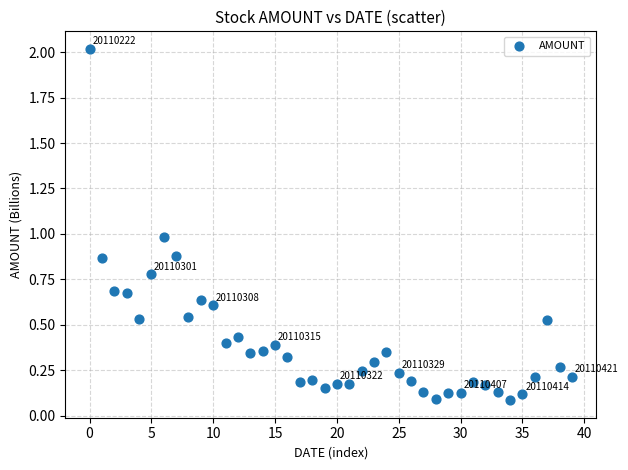

What is the range of Y values (max minus min)?

1.9